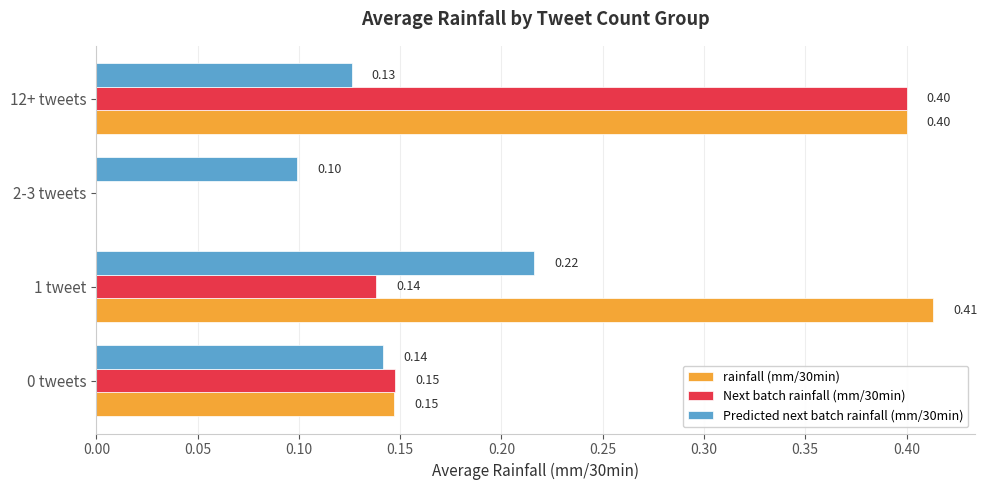

Which series changed the most between 1 tweet and 12+ tweets?

Next batch rainfall (mm/30min)